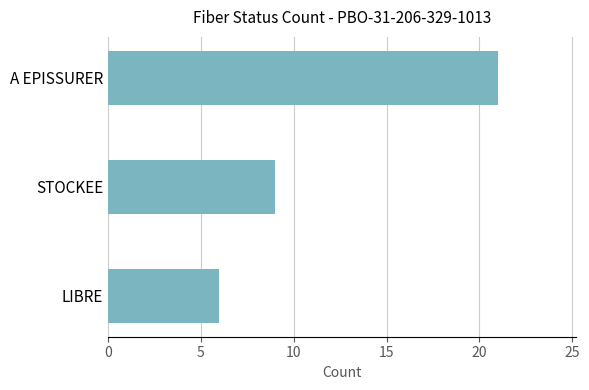

What is the change in value from LIBRE to A EPISSURER?

+15